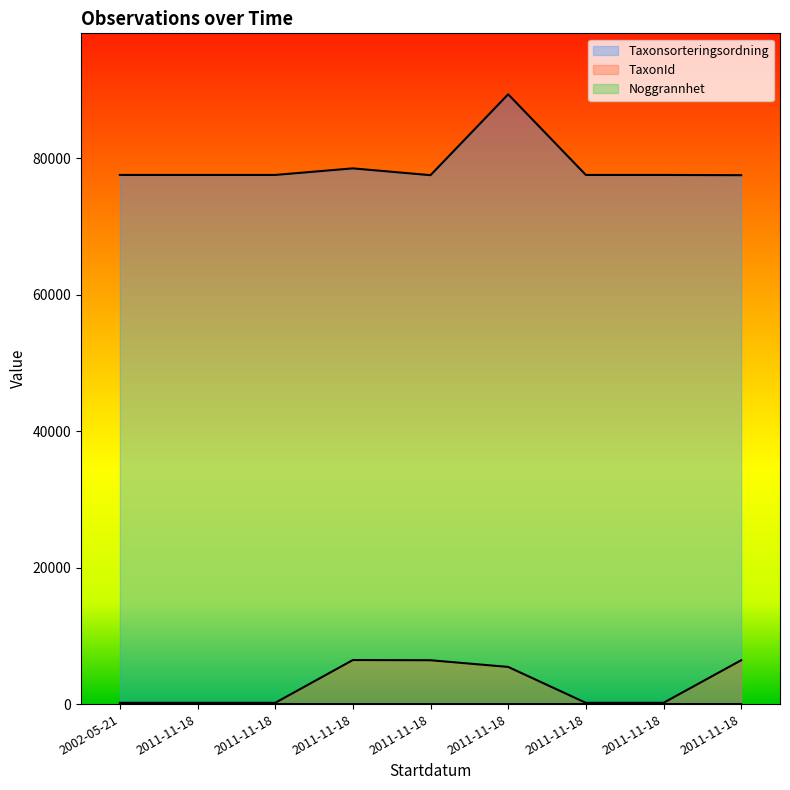

What is the total value across all series at 2011-11-18?

77736